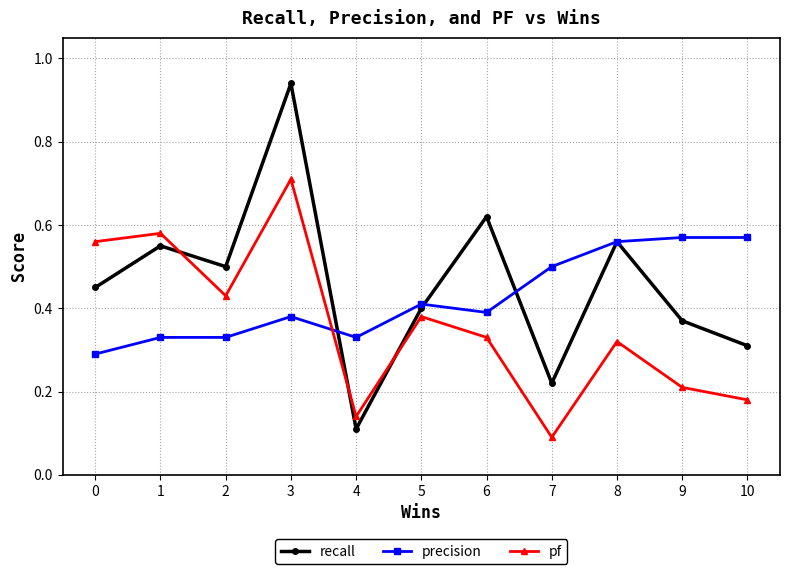

Count the pf values in the range 0 to 1.

11